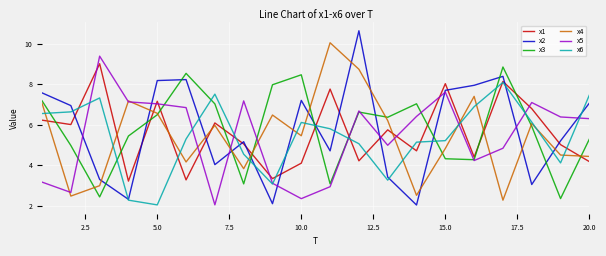

Reading right to left, list all the values displayed in this chart.

x1: 4.2	5.0	6.8	8.1	4.4	8.0	4.7	5.7	4.2	7.8	4.1	3.3	5.0	6.1	3.3	7.2	3.2	9.0	6.0	6.2
x2: 7.1	5.2	3.0	8.4	7.9	7.7	2.0	3.4	10.6	4.7	7.2	2.1	5.2	4.0	8.2	8.2	2.3	3.3	6.9	7.6
x3: 5.3	2.4	5.9	8.8	4.3	4.3	7.0	6.4	6.6	3.1	8.5	8.0	3.1	7.0	8.5	6.5	5.4	2.4	5.0	7.2
x4: 4.4	4.5	6.1	2.3	7.4	4.8	2.5	6.2	8.7	10.0	5.5	6.5	3.8	6.0	4.2	6.6	7.2	3.0	2.5	7.1
x5: 6.3	6.4	7.1	4.8	4.2	7.6	6.4	5.0	6.7	2.9	2.3	3.1	7.2	2.0	6.8	7.0	7.1	9.4	2.7	3.2
x6: 7.5	4.1	6.1	8.1	6.9	5.2	5.1	3.3	5.1	5.8	6.1	3.1	4.5	7.5	5.3	2.0	2.3	7.3	6.6	6.6